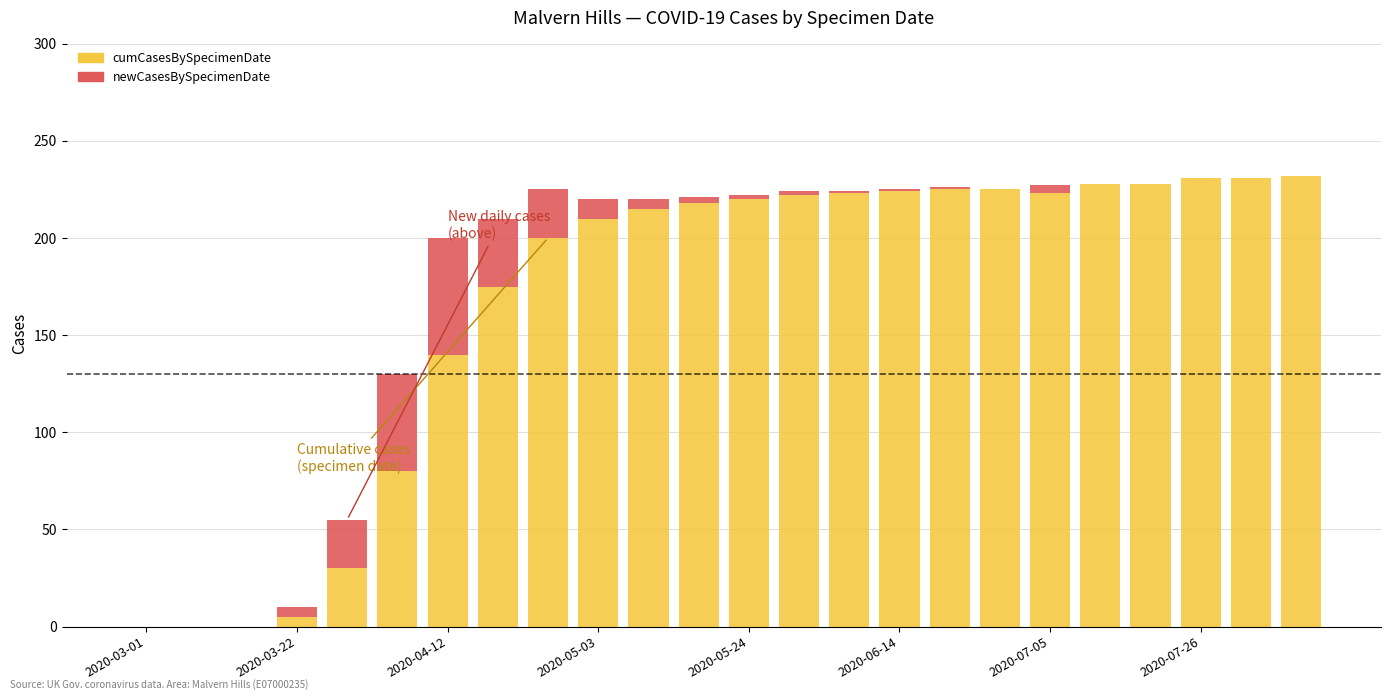

At 2020-05-03, list the series in order from largest to smallest.

cumCasesBySpecimenDate, newCasesBySpecimenDate